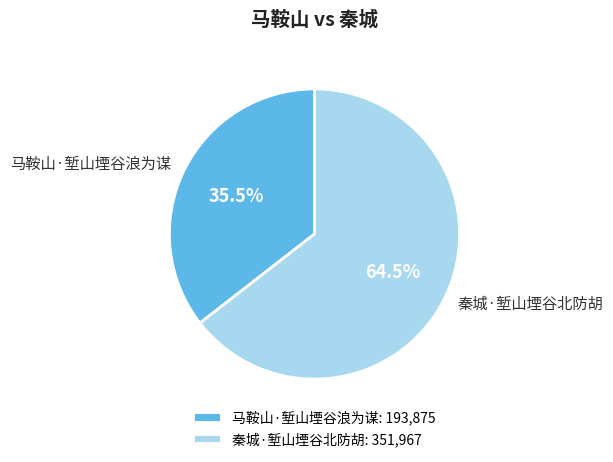

Rank the categories by value from lowest to highest.

马鞍山·堑山堙谷浪为谋, 秦城·堑山堙谷北防胡